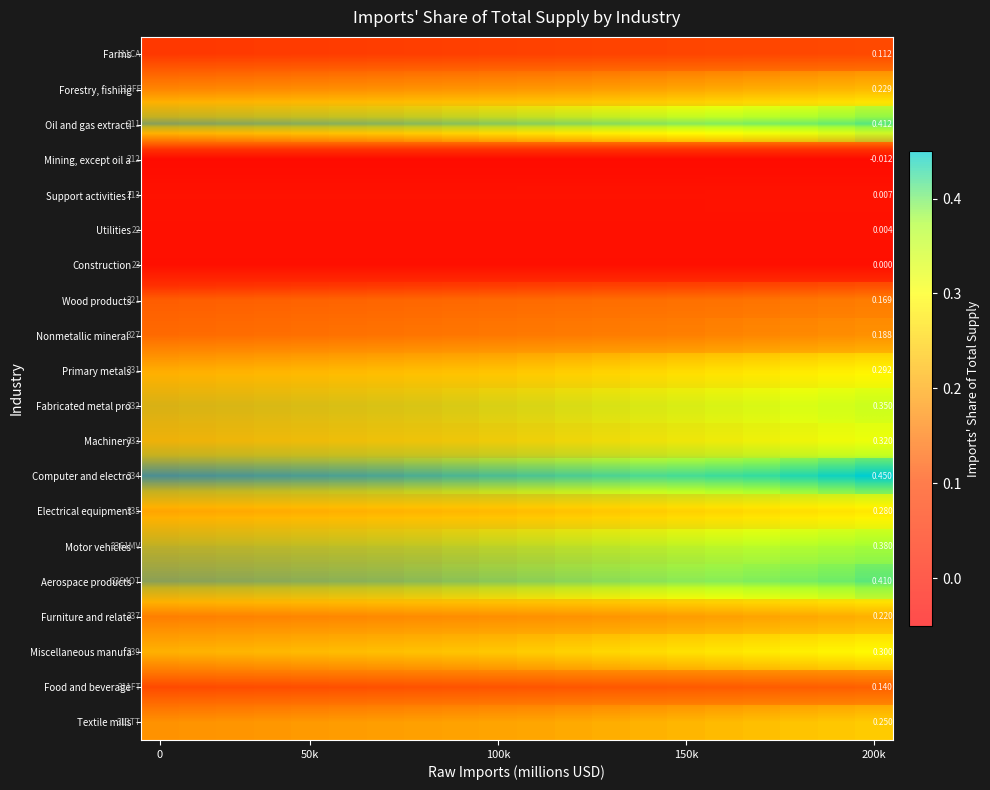

At how many categories does at least one series exceed 0?

20